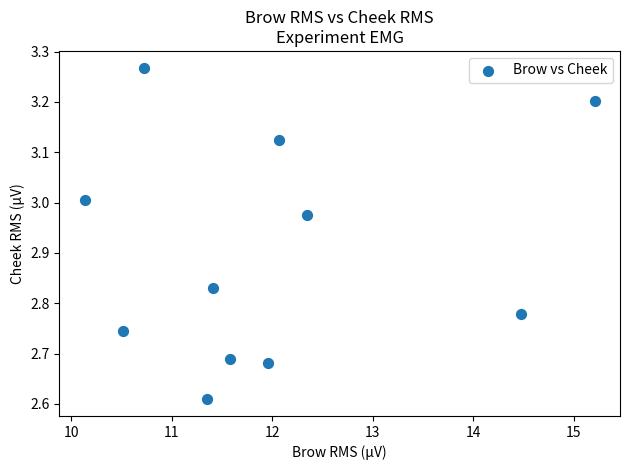

What is the range of Y values (max minus min)?

0.7